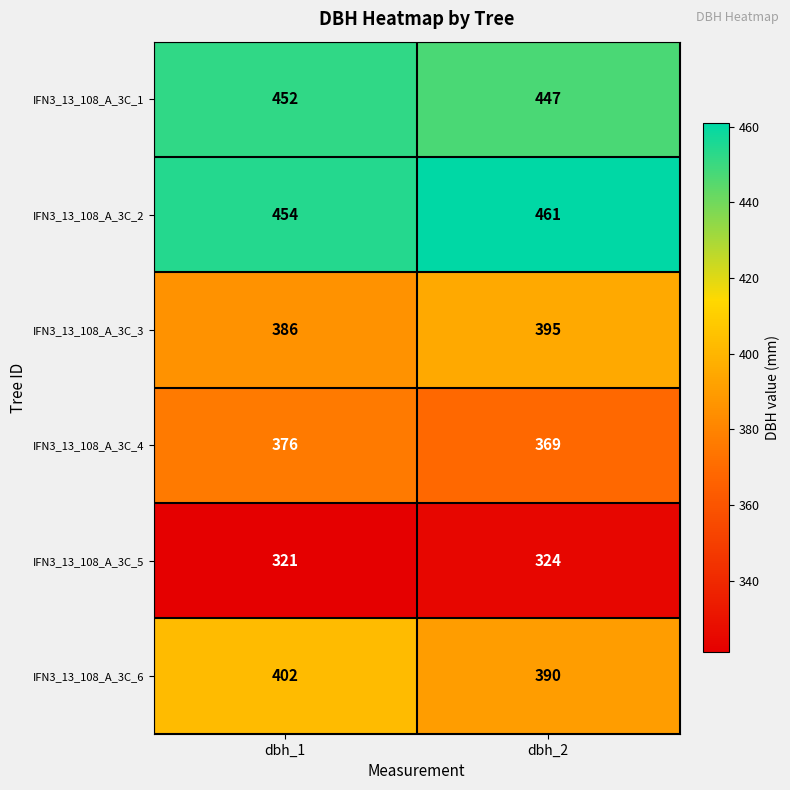

Which category has the lowest value across all series?

dbh_1